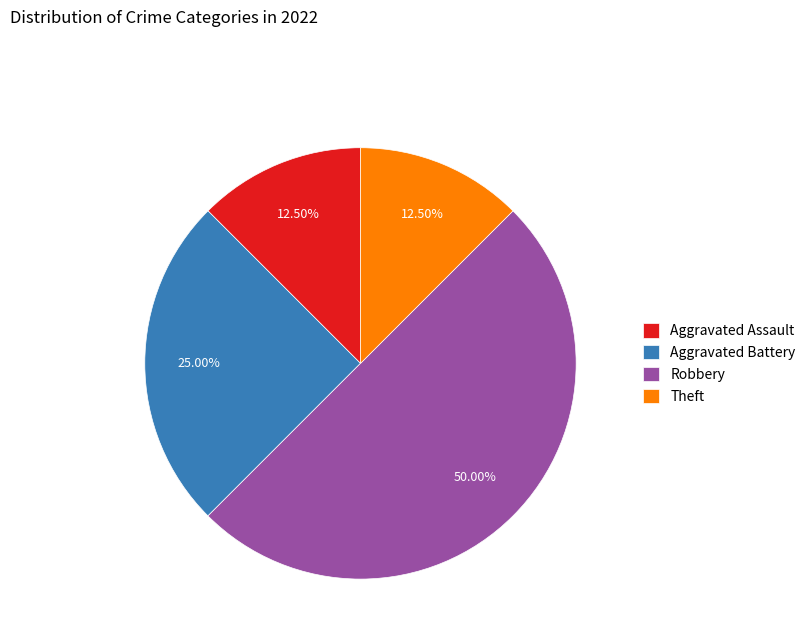

Approximately how many times larger is the value at Theft compared to Aggravated Assault?

1.0